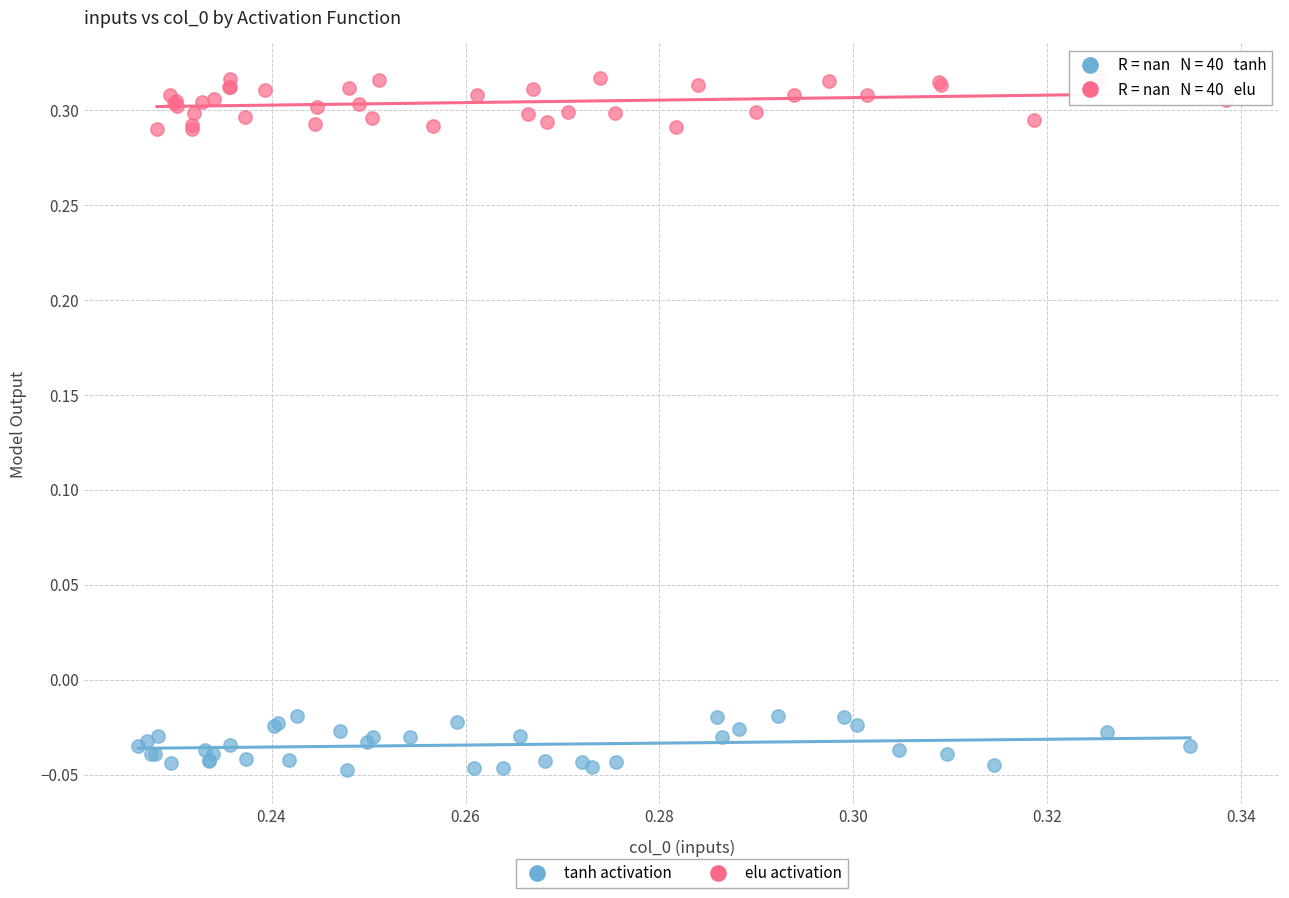

Which series reaches the maximum Y coordinate?

elu activation